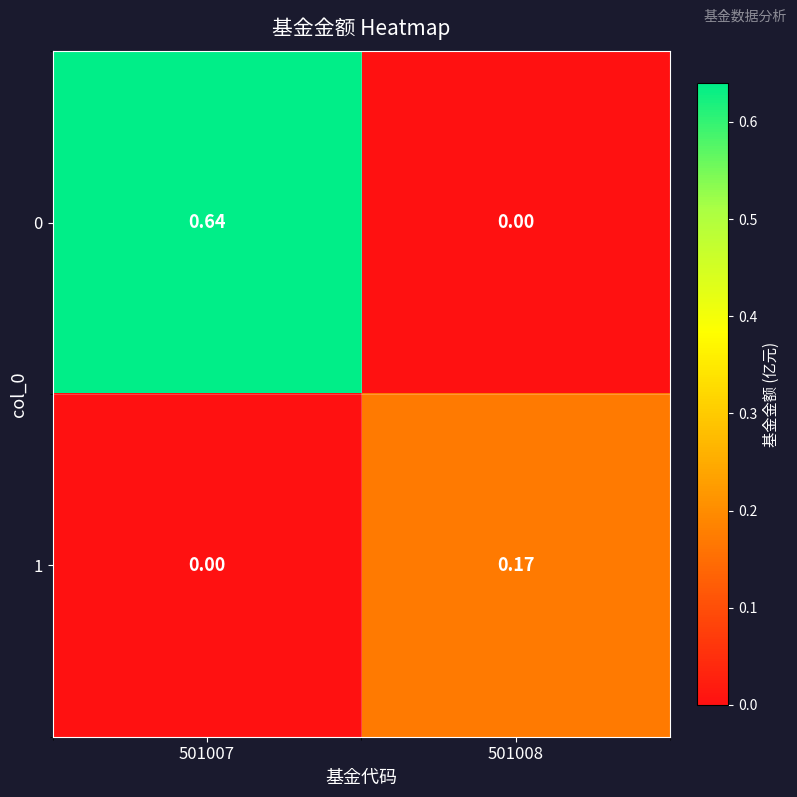

Is the value of 0 at 501008 greater than the value of 1 at 501008?

No